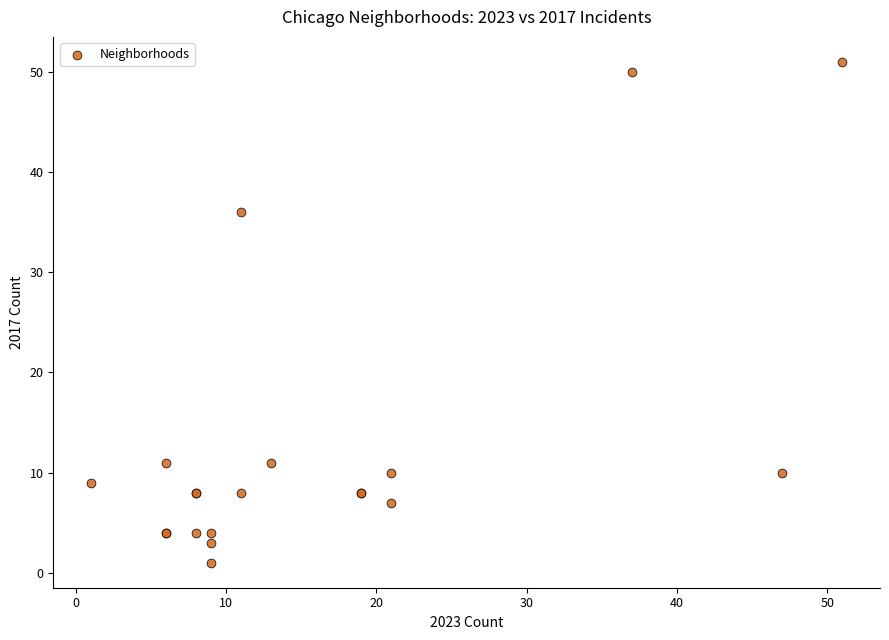

What Y value in the scatter plot is closest to 26?

36